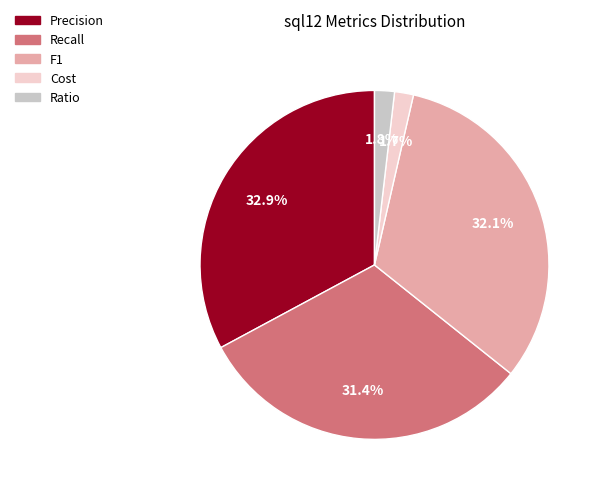

What percentage is the Precision slice, to the nearest percent?

33%